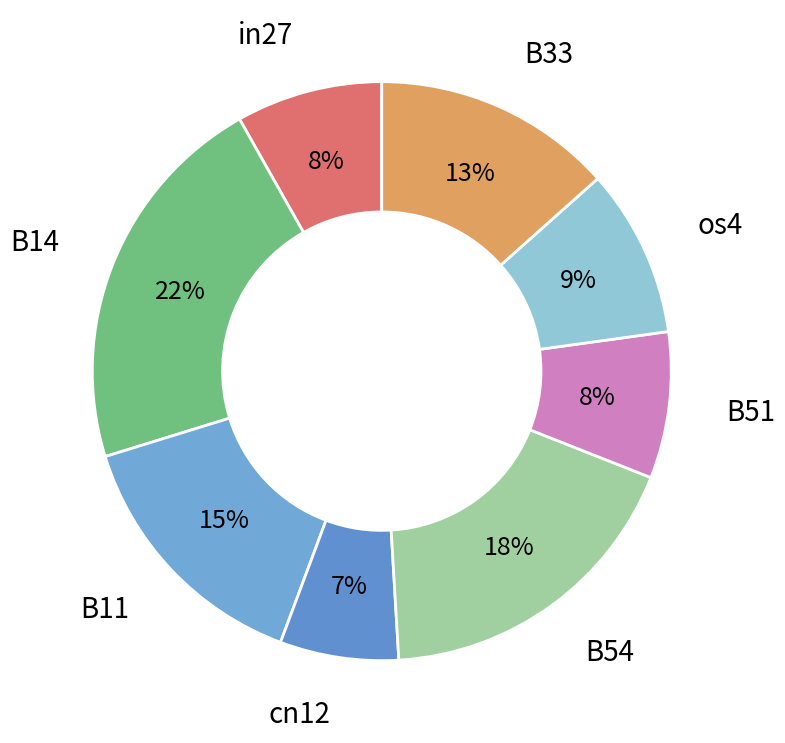

To the nearest percent, what is the combined percentage of B14 and B33?

35%